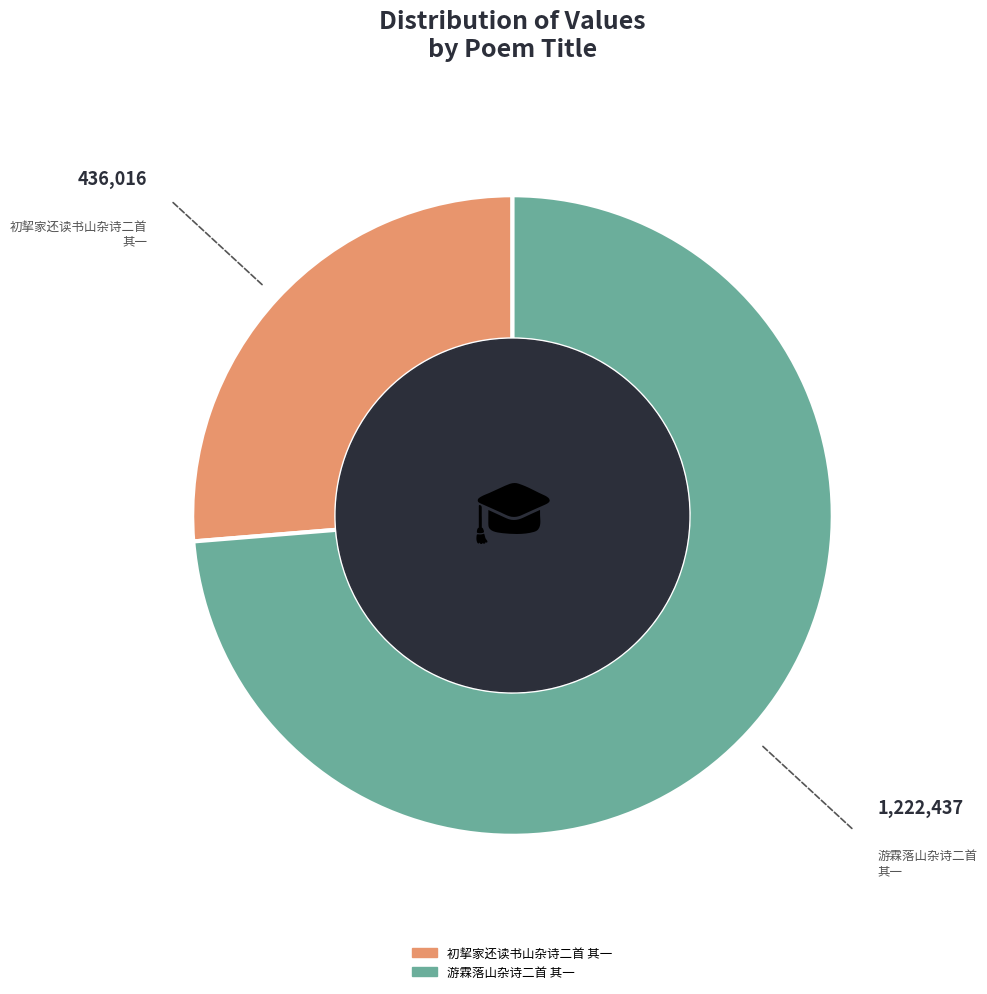

Count the number of slices in the pie.

2